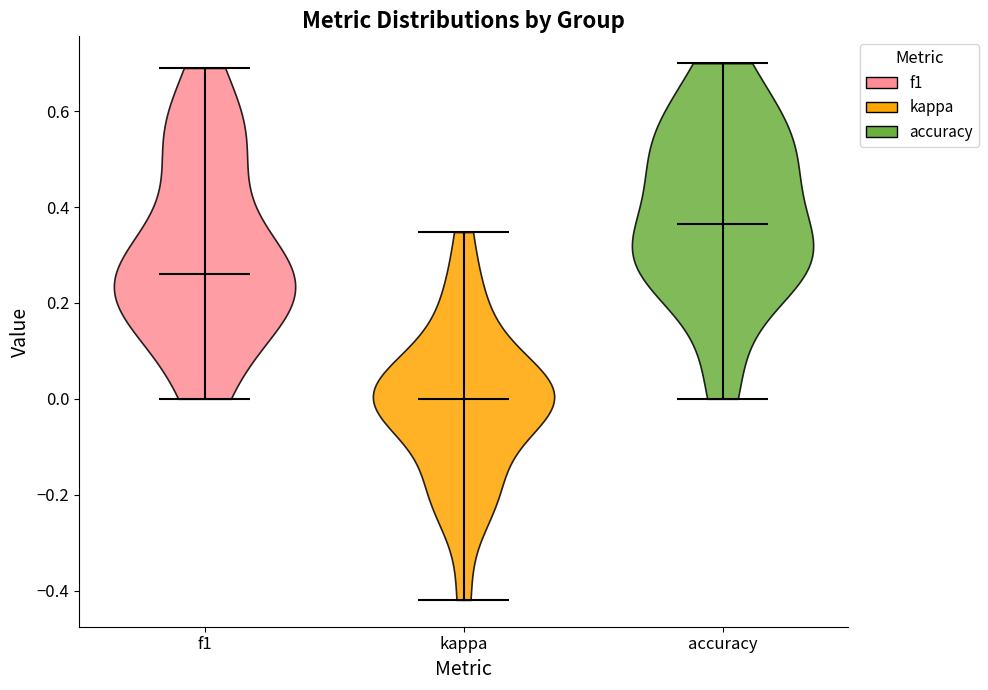

What is the lowest point the violin for accuracy reaches on the y-axis? The values are not printed on the chart, so give them approximately, as read against the axis.

0.00